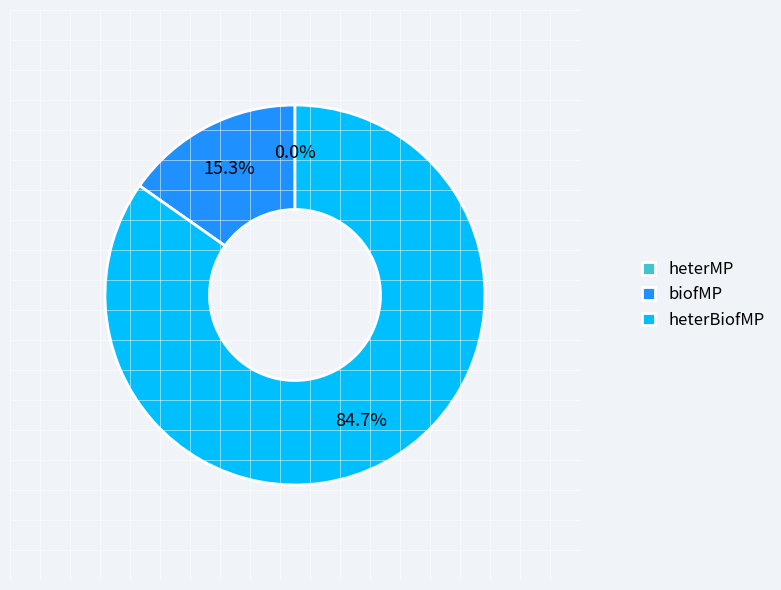

Which category has the biggest portion of the pie?

heterBiofMP